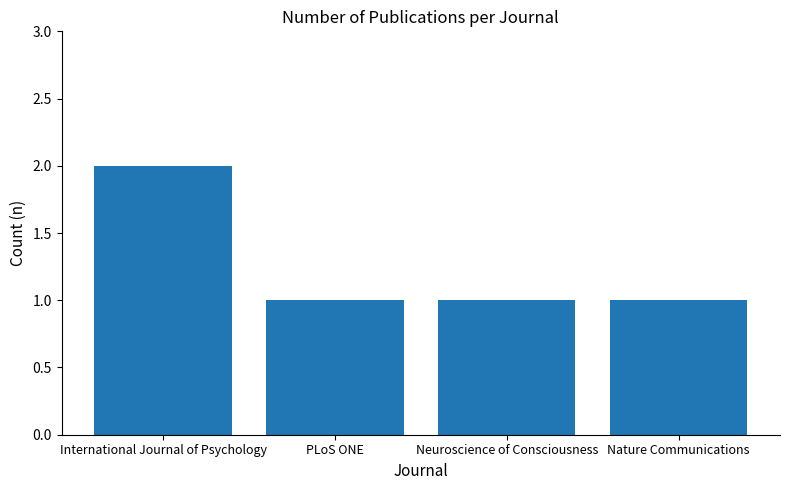

Reading right to left, list all the values displayed in this chart.

1	1	1	2